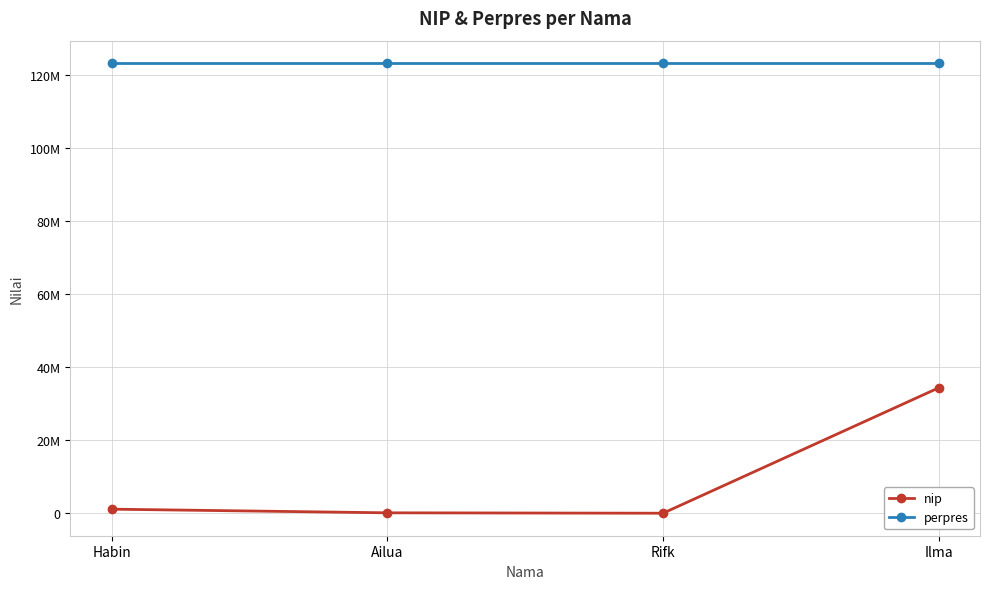

Rank the categories by nip value from lowest to highest.

Rifk, Ailua, Habin, Ilma